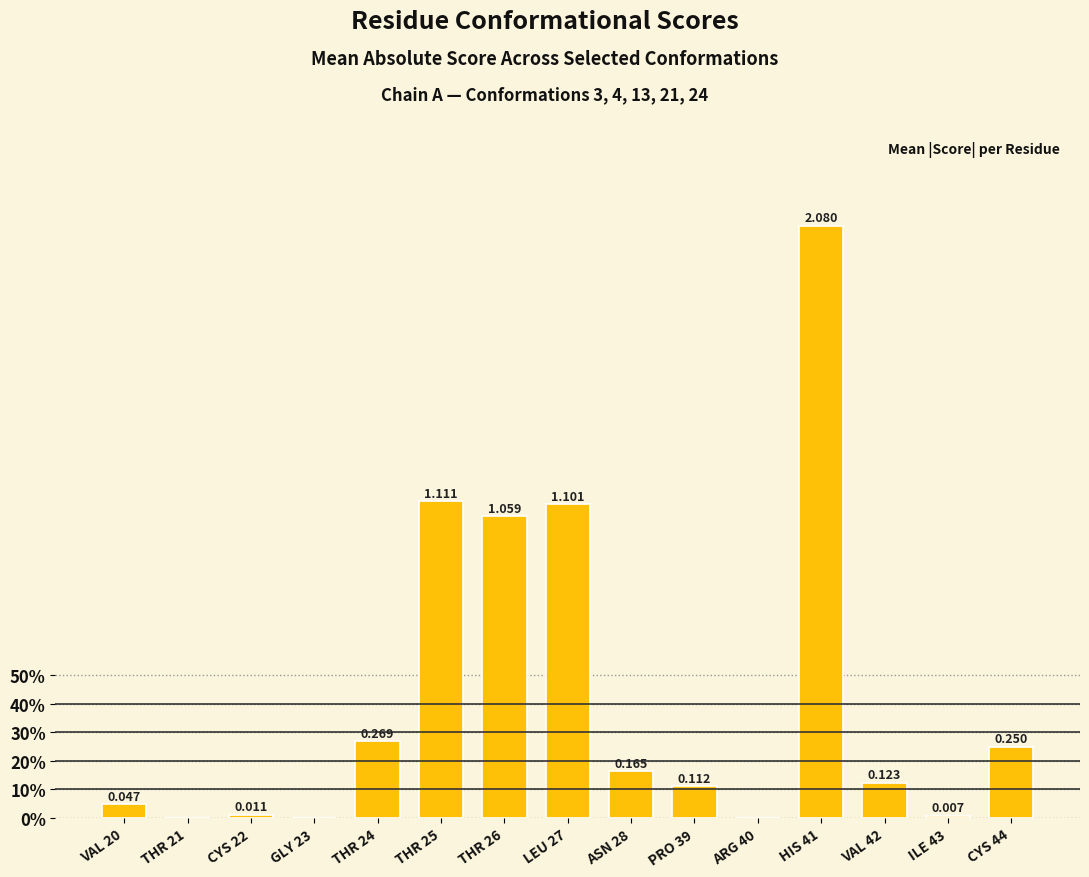

What is the sum of all values?

6.3